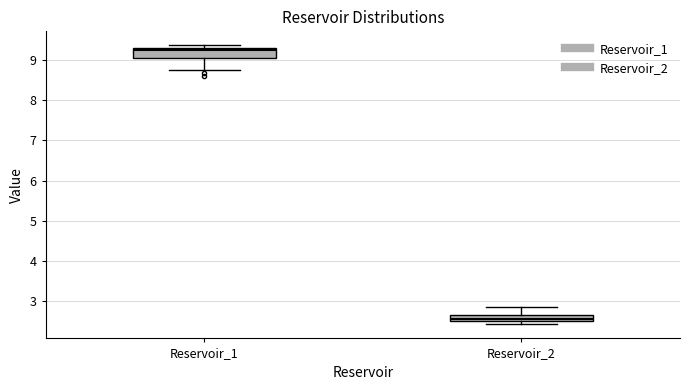

Reading left to right, read every box against the y-axis: the position of its median line, the range the box covers, and the ends of its whiskers. The values are not printed on the chart, so give them approximately, as read against the axis.

Reservoir_1: median 9.2, box 9.1 to 9.3, whiskers 8.8 to 9.4
Reservoir_2: median 2.6, box 2.5 to 2.7, whiskers 2.4 to 2.9